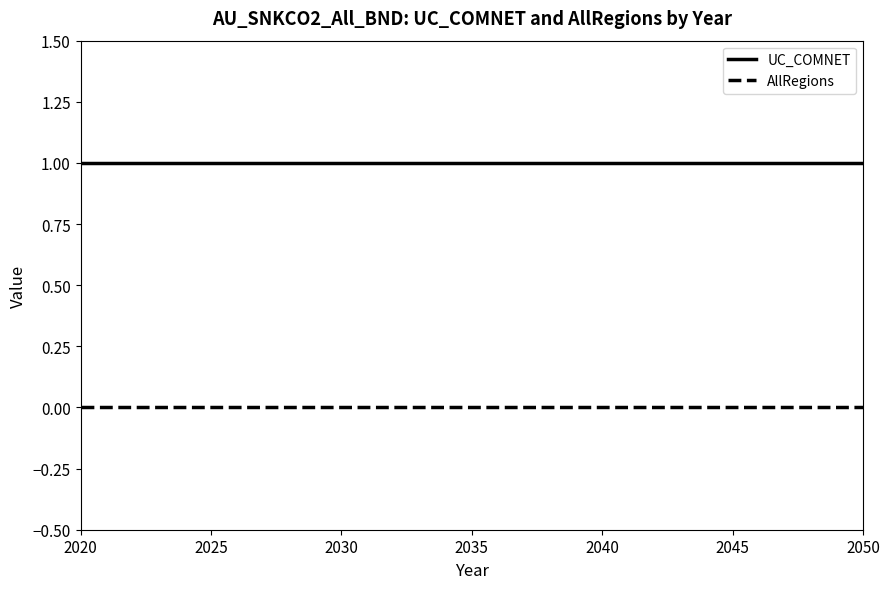

Does the chart have visible grid lines?

No